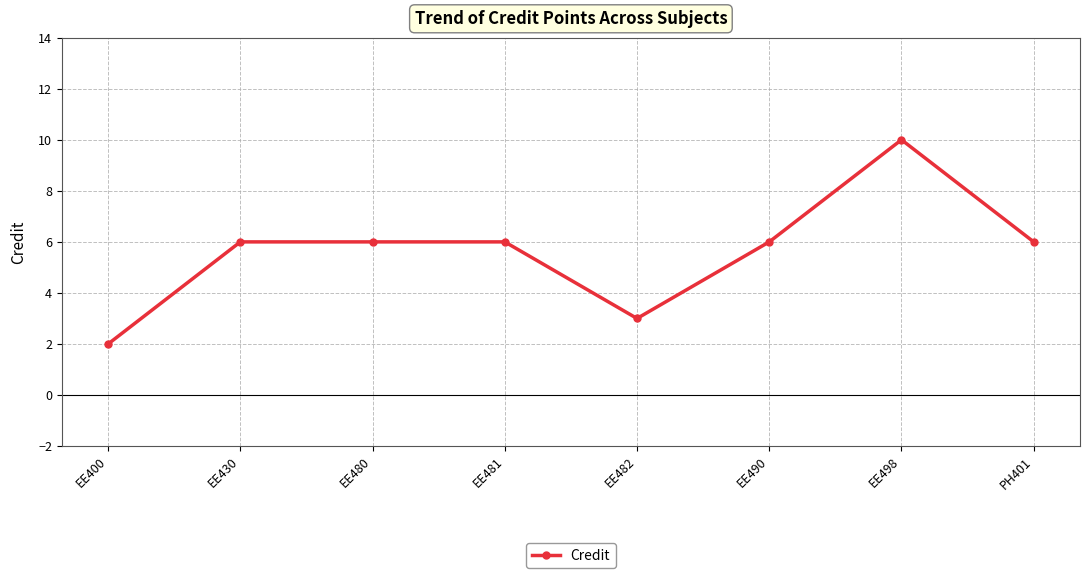

Count the number of data series in this chart.

1